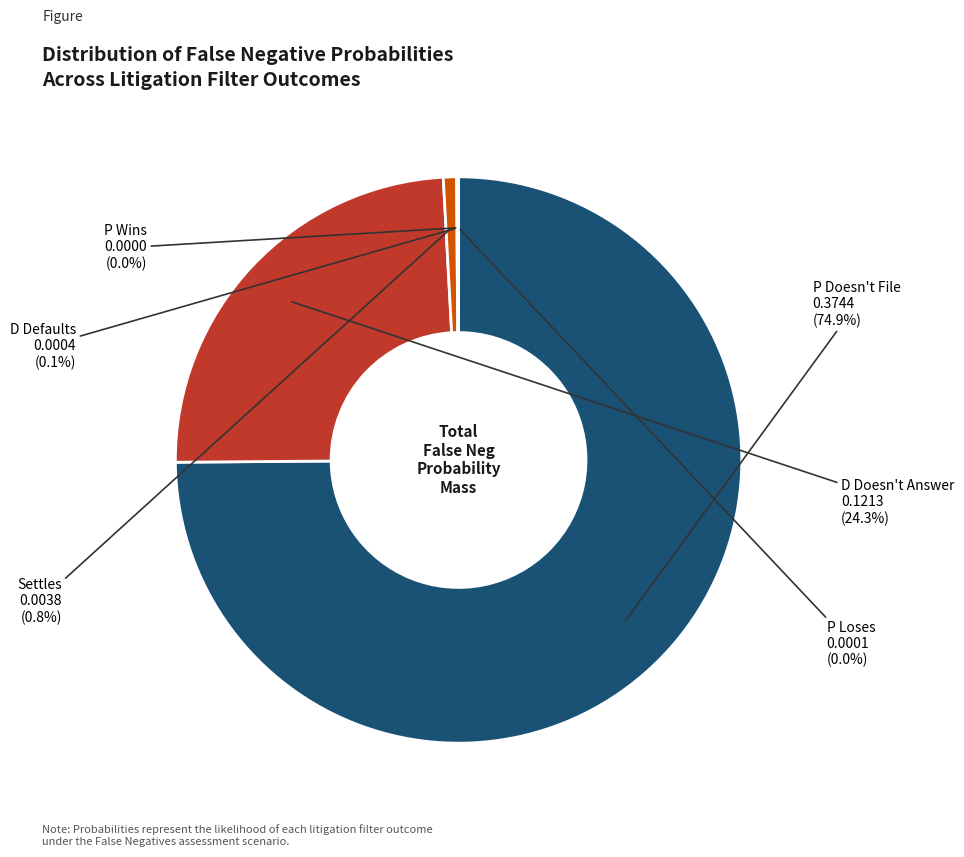

To the nearest percent, what is the difference between the largest and smallest slice percentages?

75%